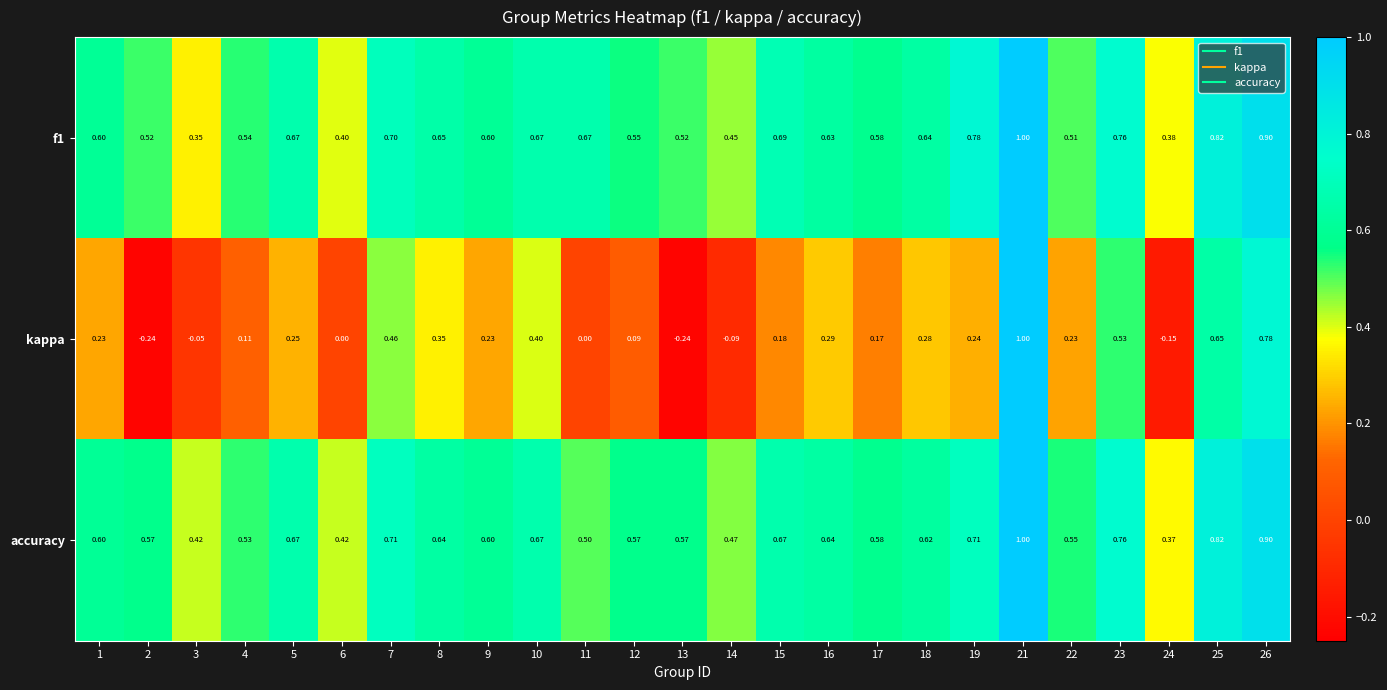

Between 13 and 23, which series saw the biggest shift?

kappa